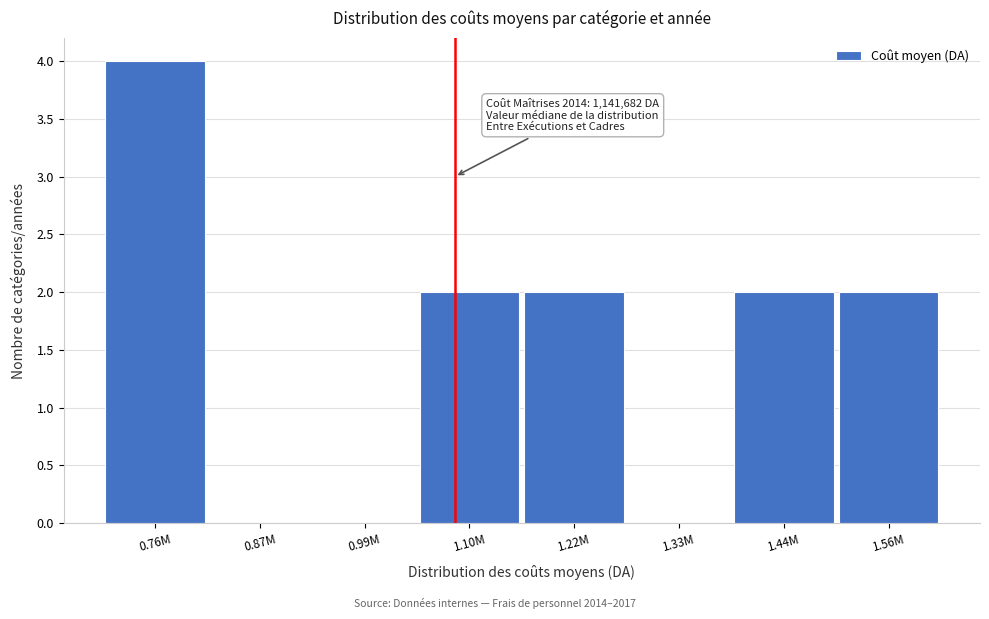

Reading left to right, extract all data points from this chart.

0.76M=4	0.87M=0	0.99M=0	1.10M=2	1.22M=2	1.33M=0	1.44M=2	1.56M=2